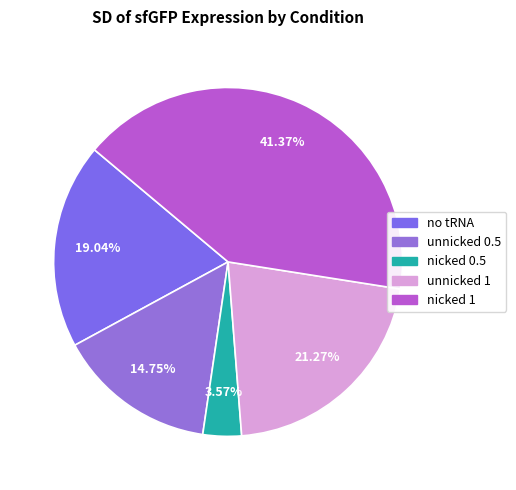

What is the largest slice in the pie chart?

nicked 1